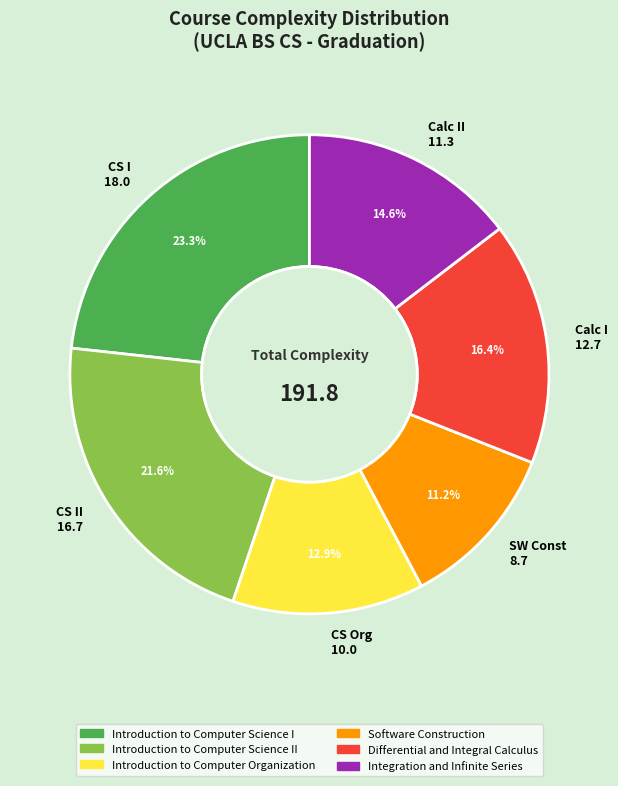

What portion of the pie excludes SW Const 8.7?

88.8%